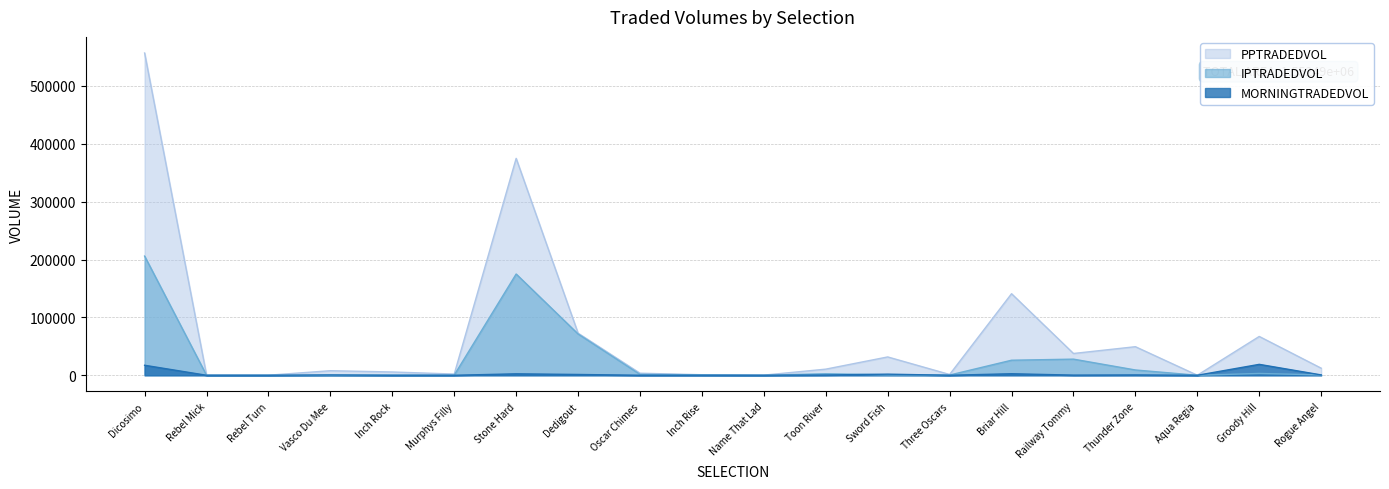

How many lines are shown in the chart?

3